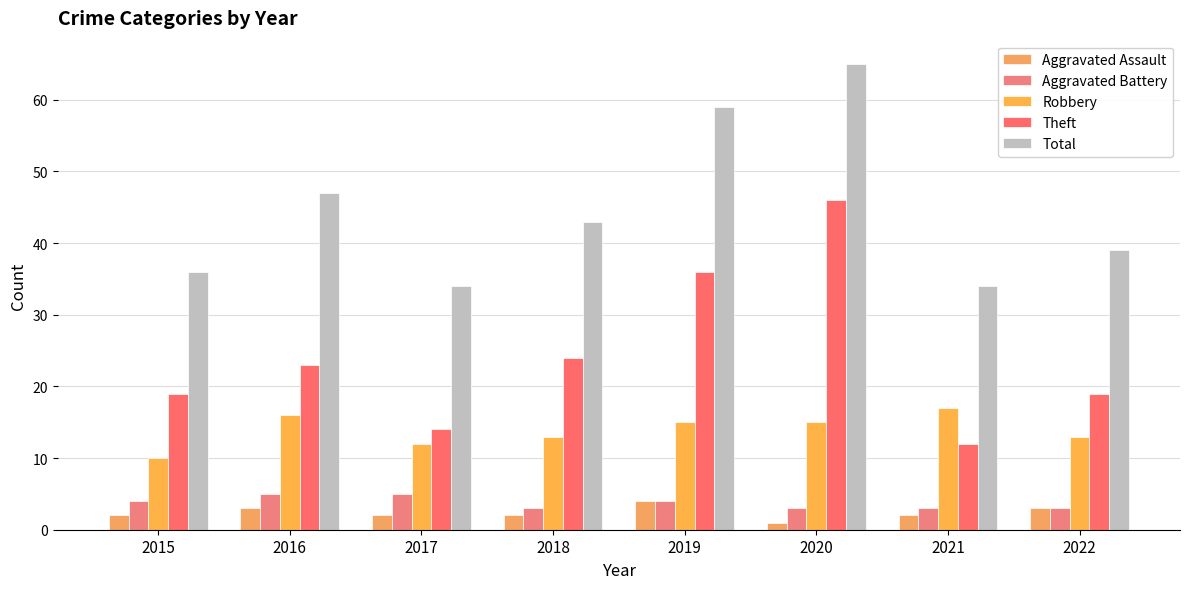

At which category is the sum across all series the highest?

2020